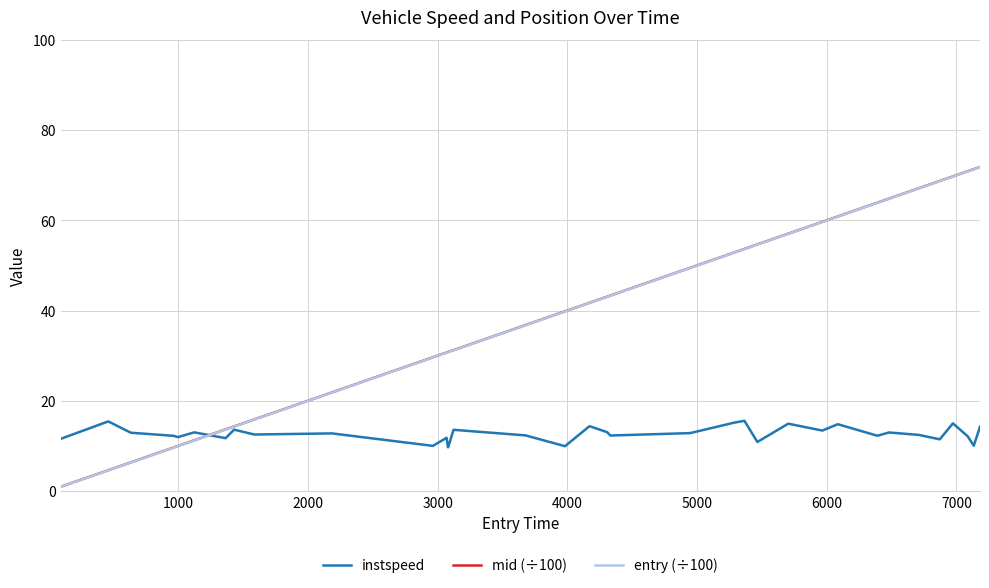

What is the highest value of the mid (÷100) series?

71.8